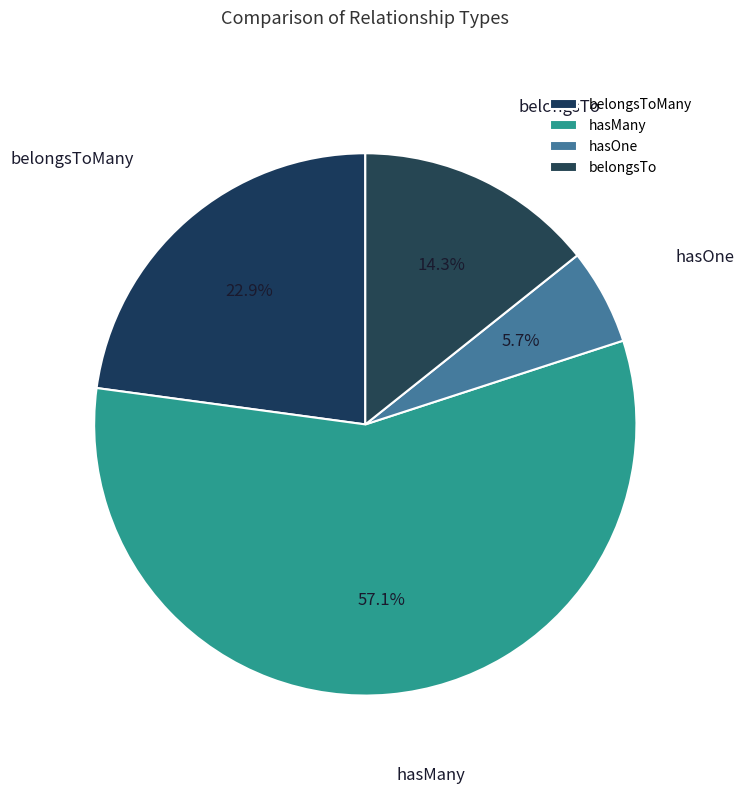

True or false: hasOne accounts for 6% of the total.

True